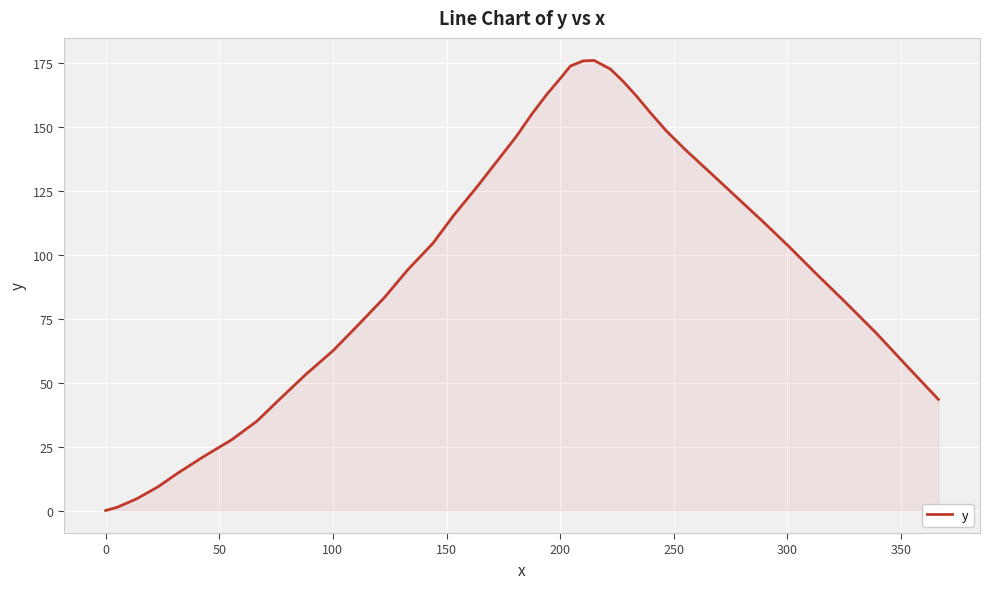

Count the number of values greater than 104.

20